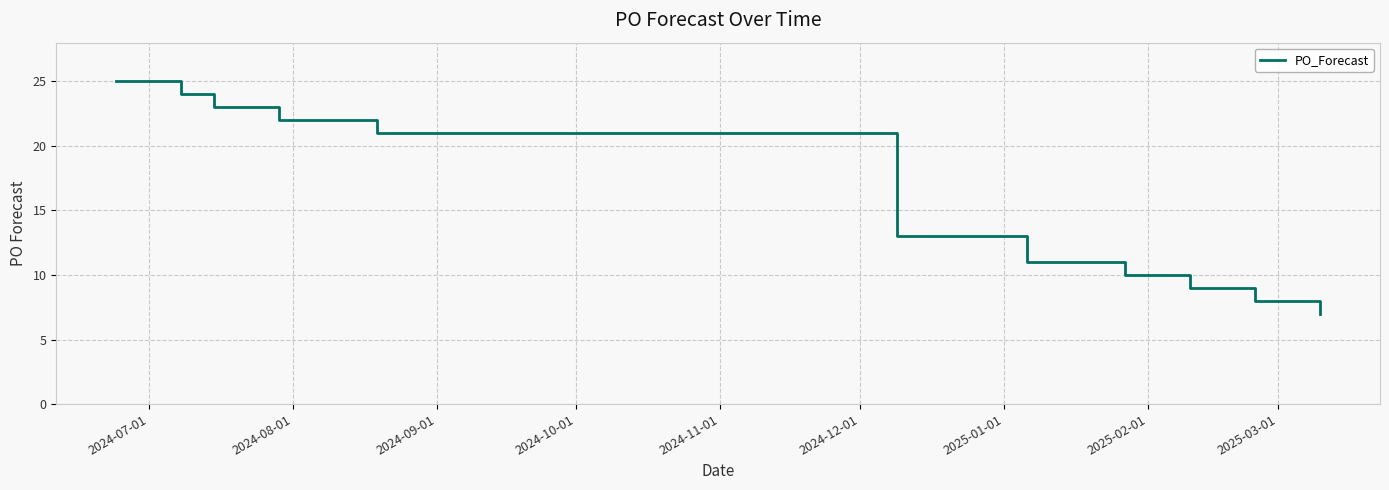

What is the difference between the maximum and minimum values?

18